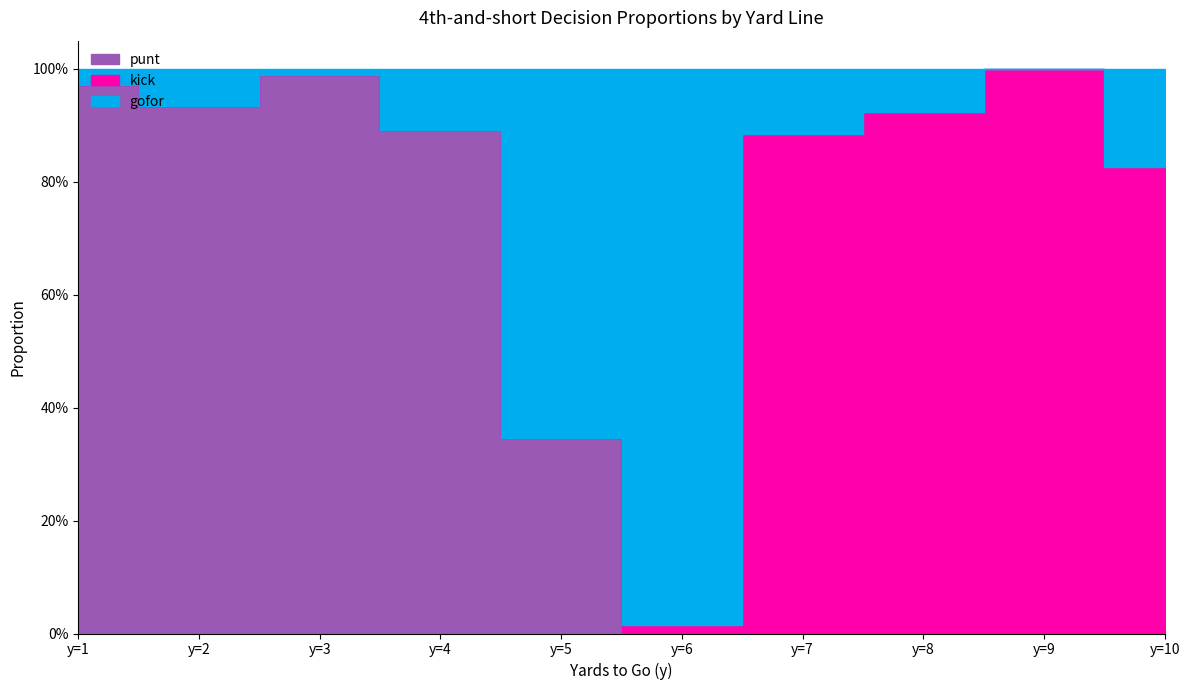

Count the number of data series in this chart.

3